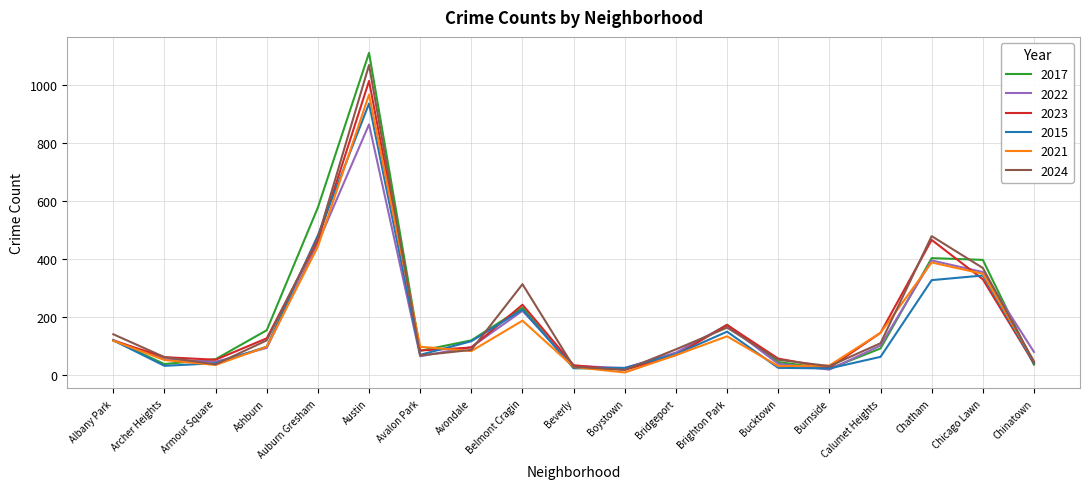

What is the maximum value shown in the chart?

1112